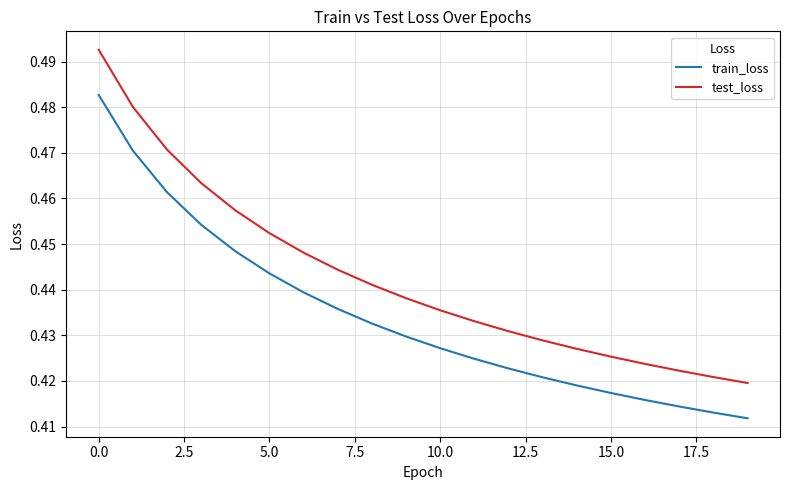

Rank the series by their maximum value, from highest to lowest.

test_loss, train_loss